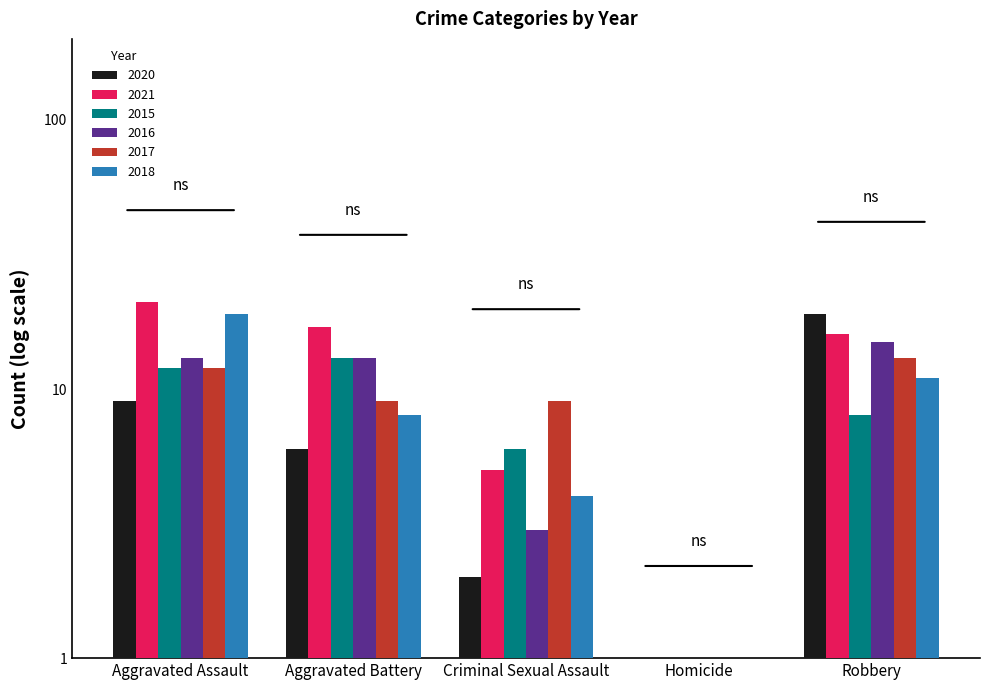

True or false: 2020 has a value of 0.9 at Criminal Sexual Assault.

False